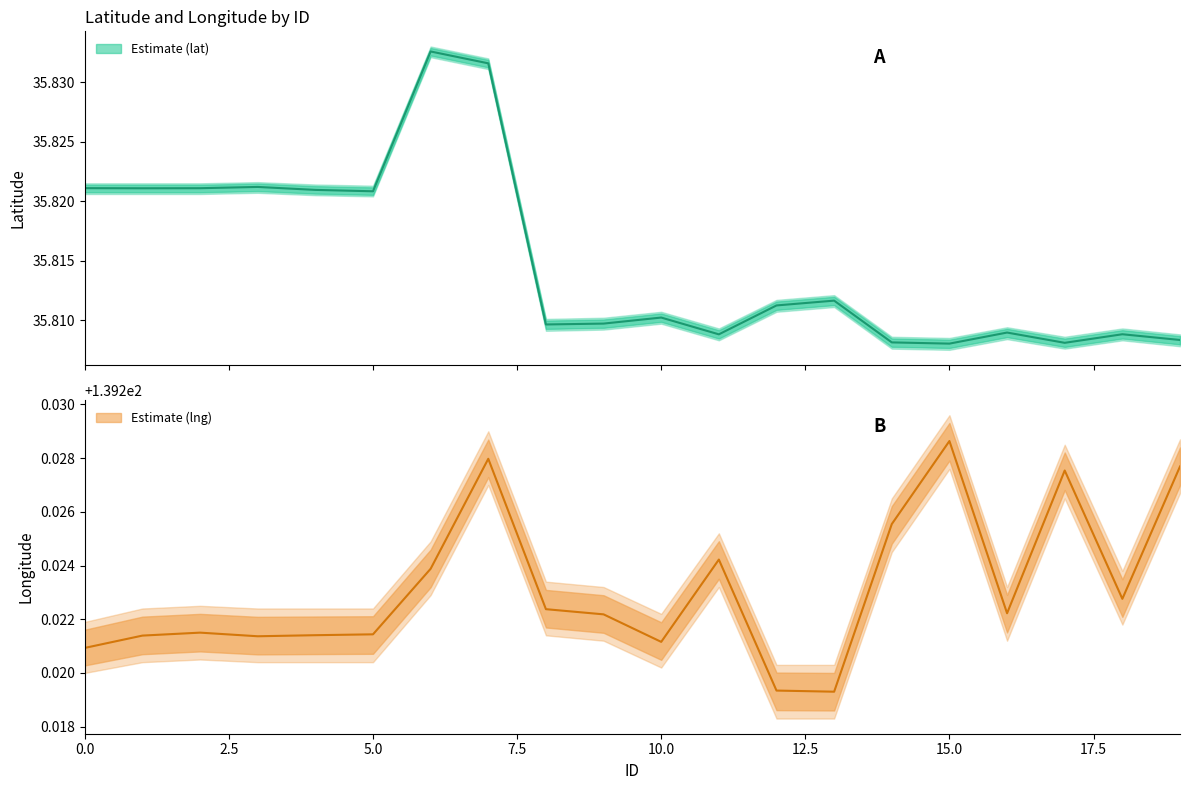

Which has a higher value, 15 or 2.5?

2.5